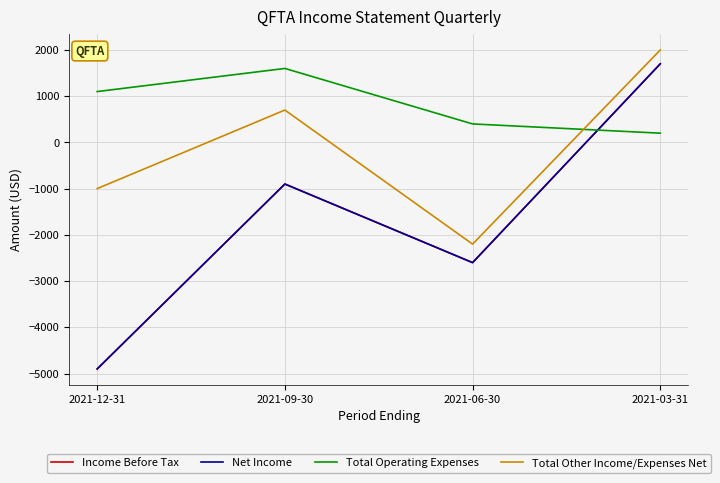

Does the chart display data point markers on the line(s)?

No